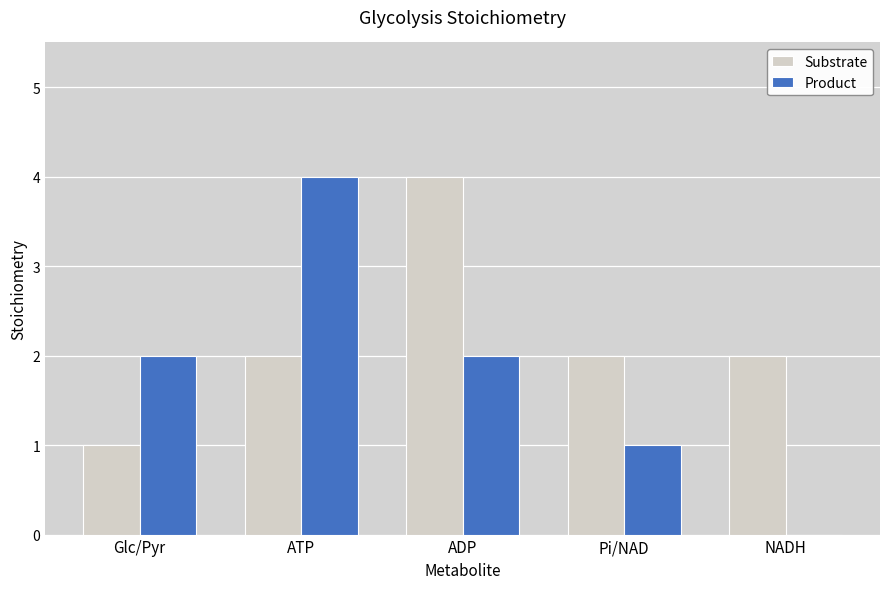

Is the value of Product at ATP greater than the value of Substrate at ATP?

Yes